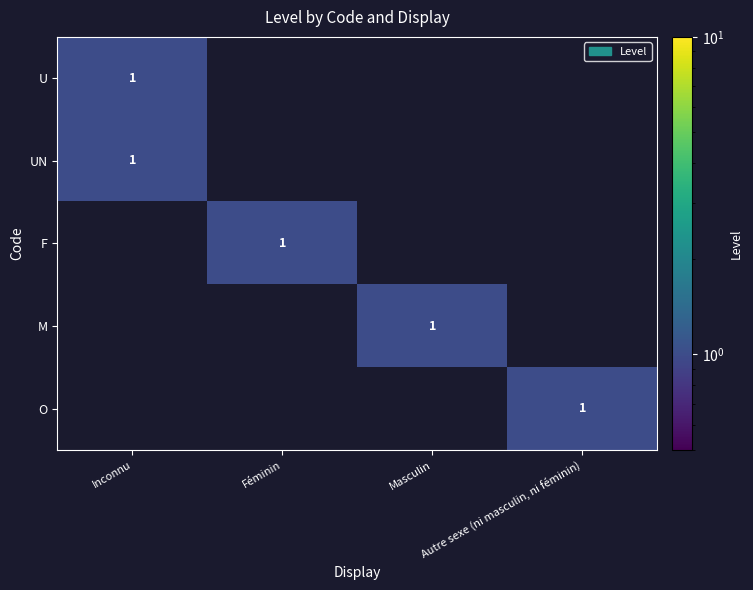

The UN series shows 1 at Inconnu. True or false?

True